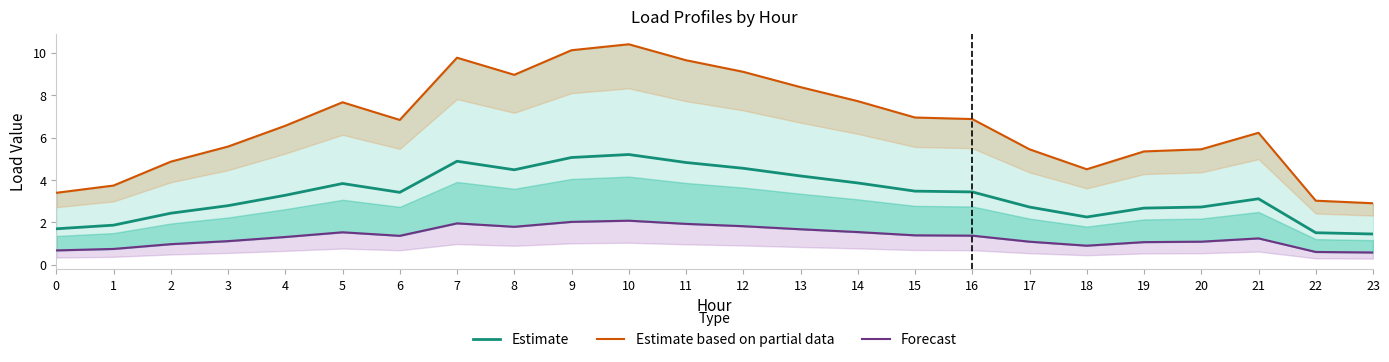

Is the value of Estimate based on partial data at 19 greater than the value of Estimate at 6?

Yes